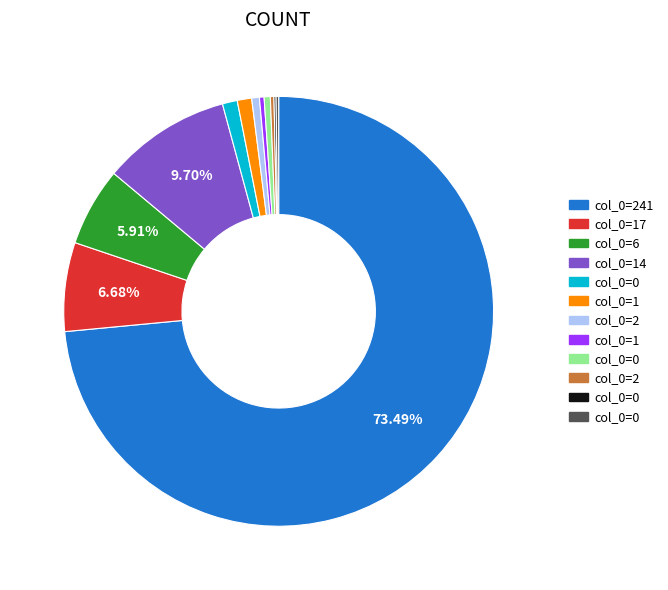

Is there any slice that represents more than half of the pie?

Yes